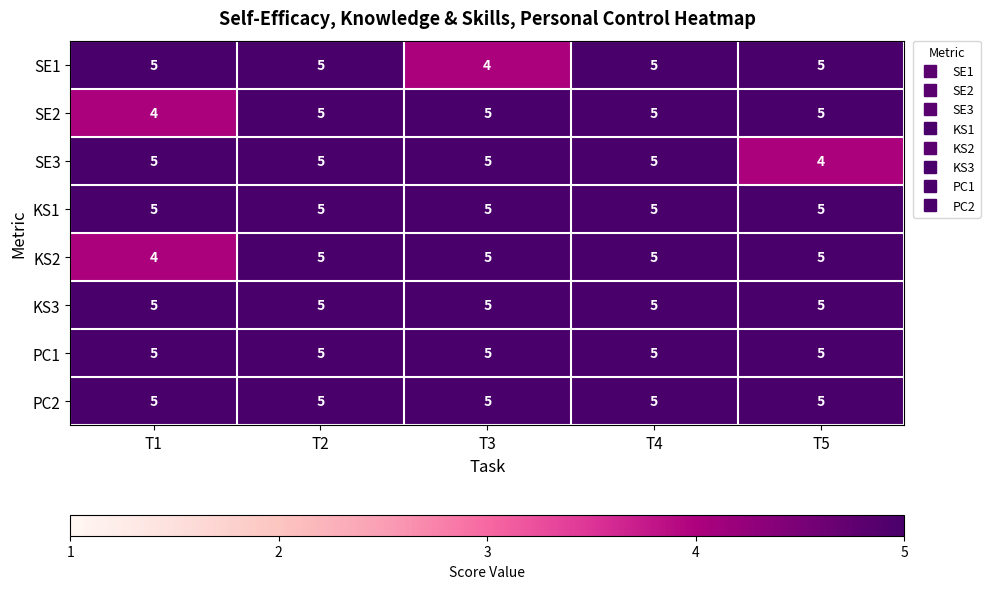

What is the sum of the PC2 values at T5 and T1?

10